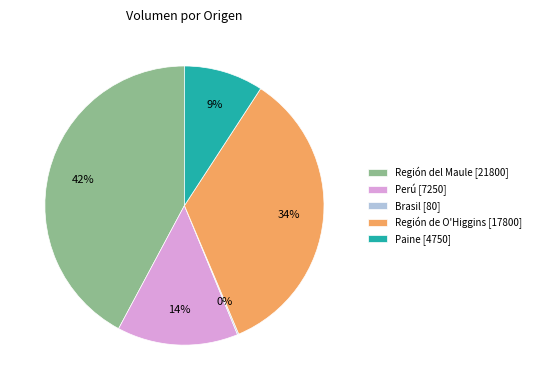

To the nearest percent, what is the difference between the largest and smallest slice percentages?

42%